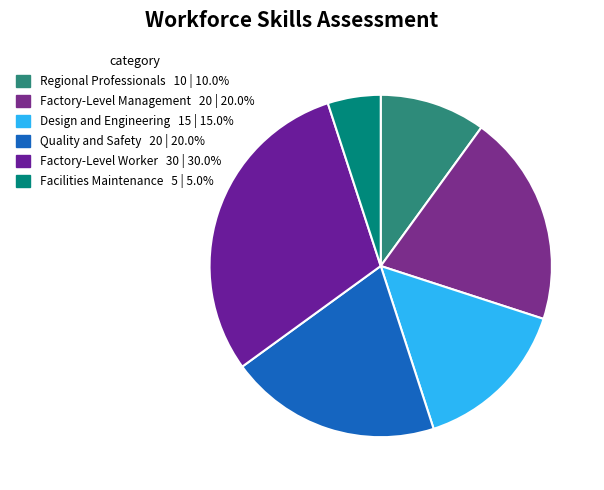

Does Regional Professionals represent more than half of the total?

No